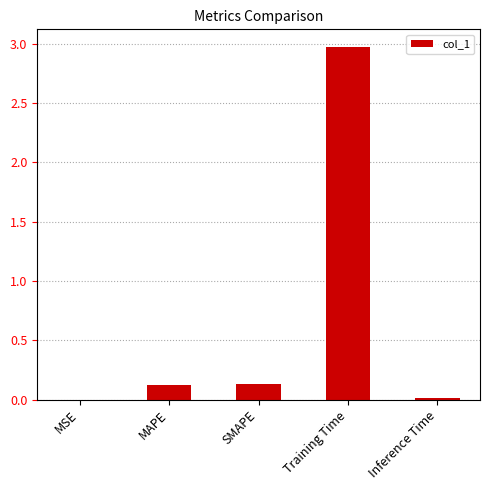

What is the greatest value displayed?

3.0